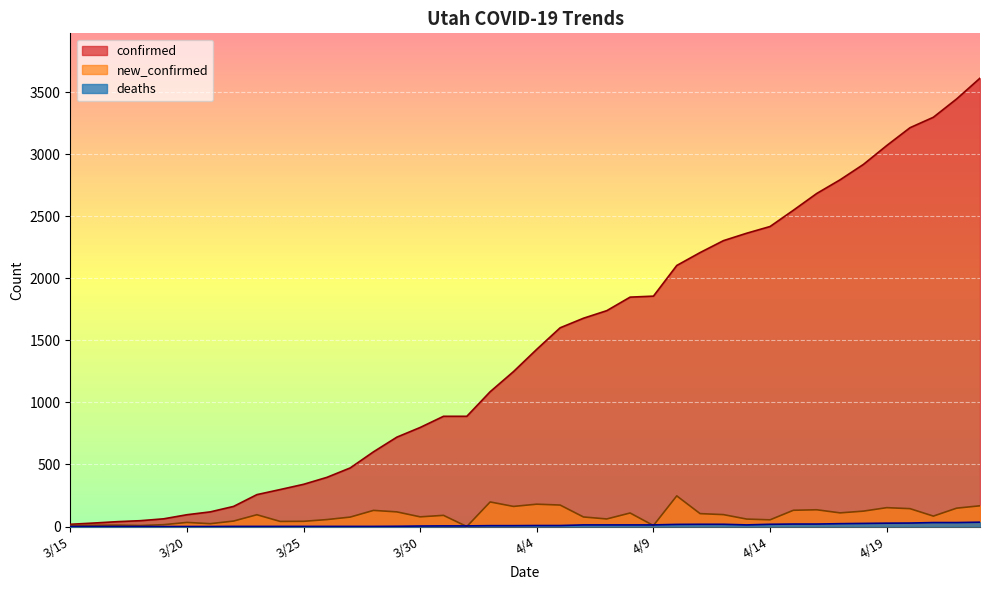

Where is confirmed nearest to the value 1815?

4/8